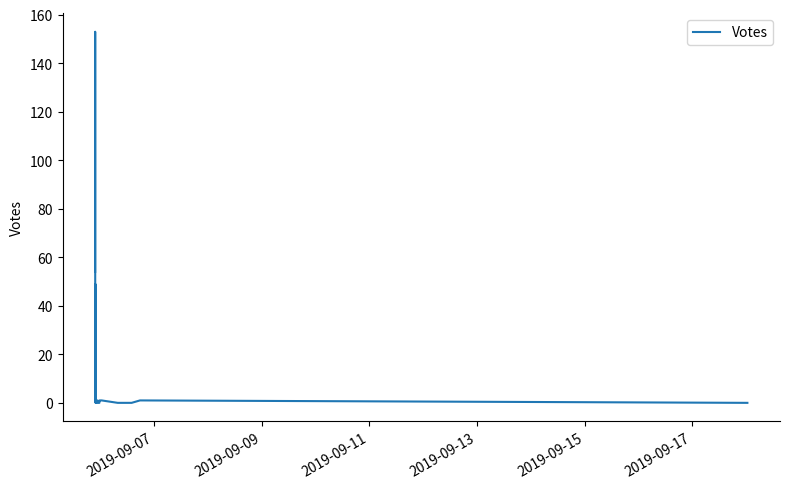

How many categories are shown in the chart?

38